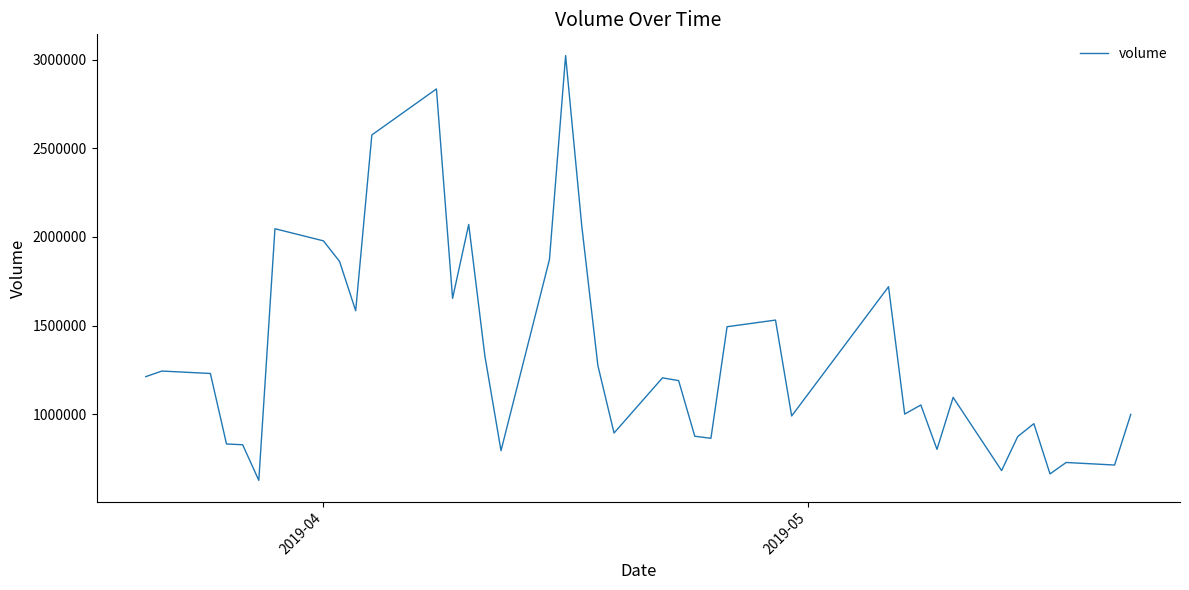

What is the difference between the maximum and second lowest values?

2359586.7